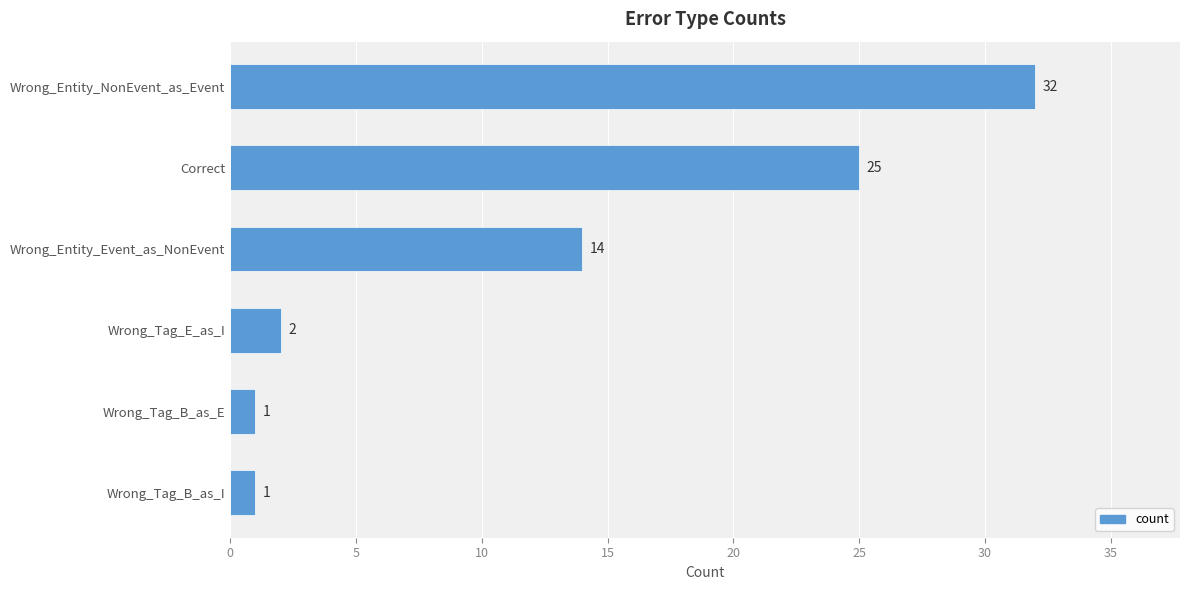

Approximately how many times larger is the value at Wrong_Entity_Event_as_NonEvent compared to Wrong_Tag_B_as_I?

14.0